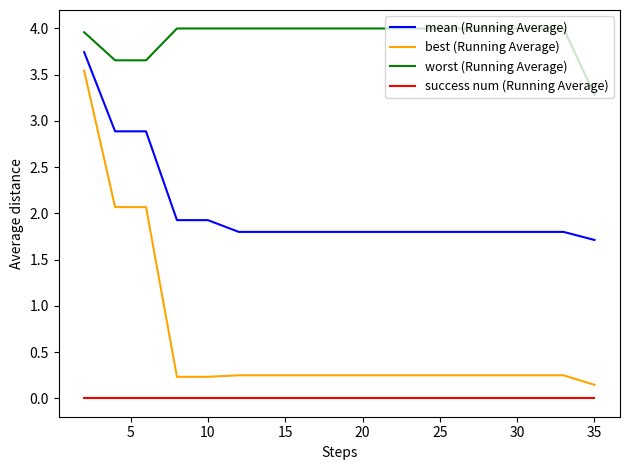

True or false: mean (Running Average) and worst (Running Average) intersect in this chart.

False